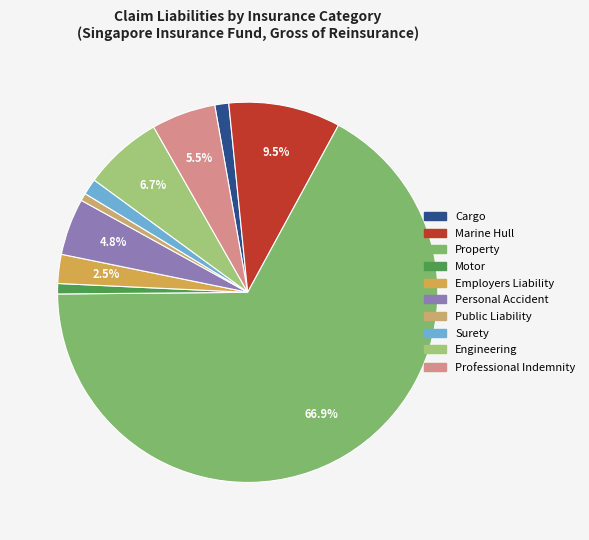

Combined, do Public Liability and Cargo account for over 50%?

No